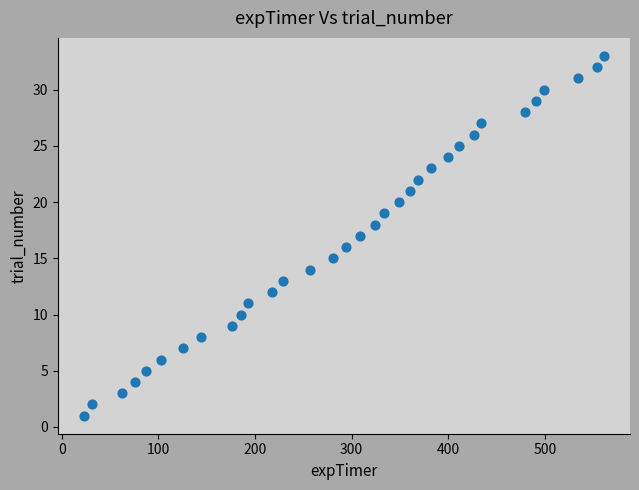

What is the range of Y values (max minus min)?

32